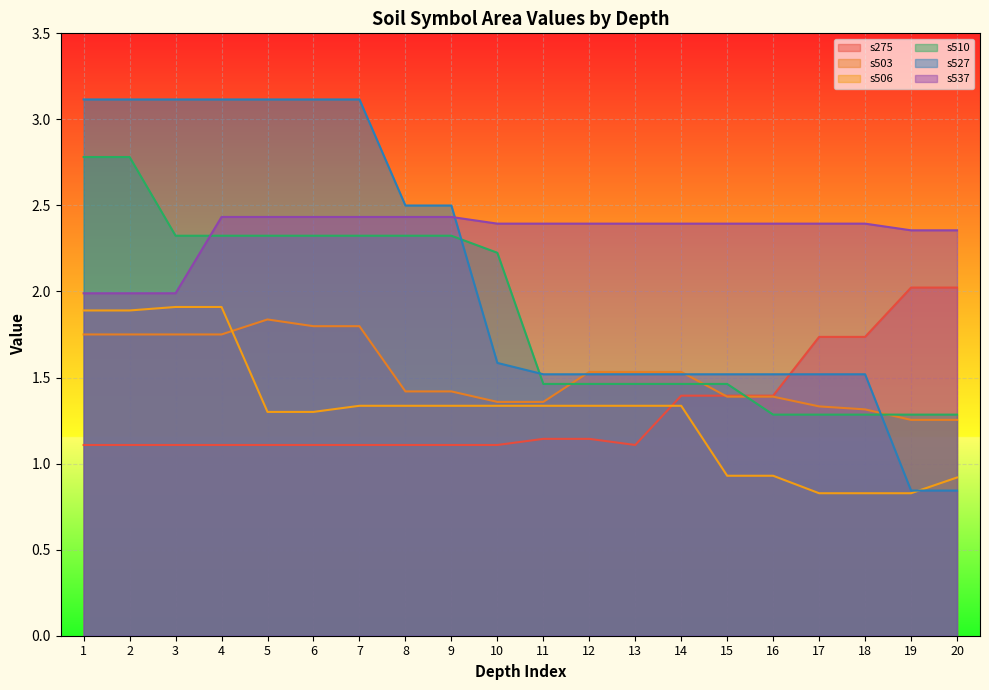

Reading right to left, what are all the values shown in this chart?

s275: 2.0	2.0	1.7	1.7	1.4	1.4	1.4	1.1	1.1	1.1	1.1	1.1	1.1	1.1	1.1	1.1	1.1	1.1	1.1	1.1
s503: 1.3	1.3	1.3	1.3	1.4	1.4	1.5	1.5	1.5	1.4	1.4	1.4	1.4	1.8	1.8	1.8	1.8	1.8	1.8	1.8
s506: 0.9	0.8	0.8	0.8	0.9	0.9	1.3	1.3	1.3	1.3	1.3	1.3	1.3	1.3	1.3	1.3	1.9	1.9	1.9	1.9
s510: 1.3	1.3	1.3	1.3	1.3	1.5	1.5	1.5	1.5	1.5	2.2	2.3	2.3	2.3	2.3	2.3	2.3	2.3	2.8	2.8
s527: 0.8	0.8	1.5	1.5	1.5	1.5	1.5	1.5	1.5	1.5	1.6	2.5	2.5	3.1	3.1	3.1	3.1	3.1	3.1	3.1
s537: 2.4	2.4	2.4	2.4	2.4	2.4	2.4	2.4	2.4	2.4	2.4	2.4	2.4	2.4	2.4	2.4	2.4	2.0	2.0	2.0